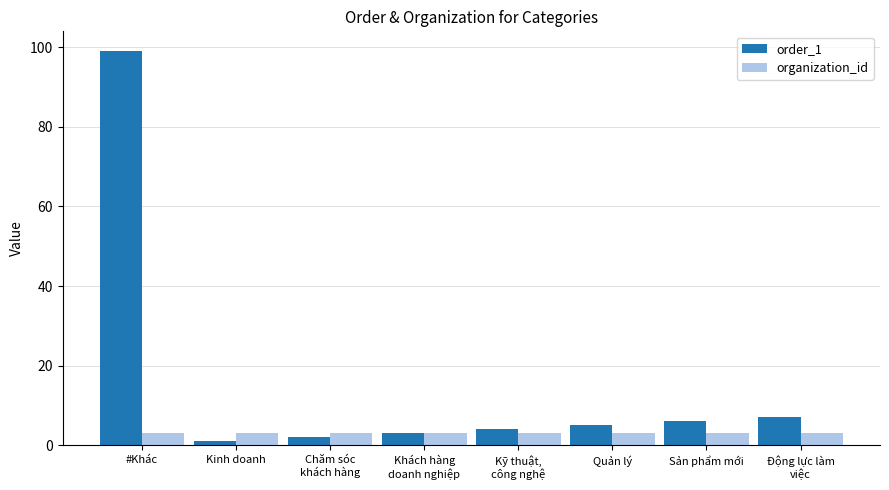

What is the value of the organization_id bar at the 4th from the left?

3